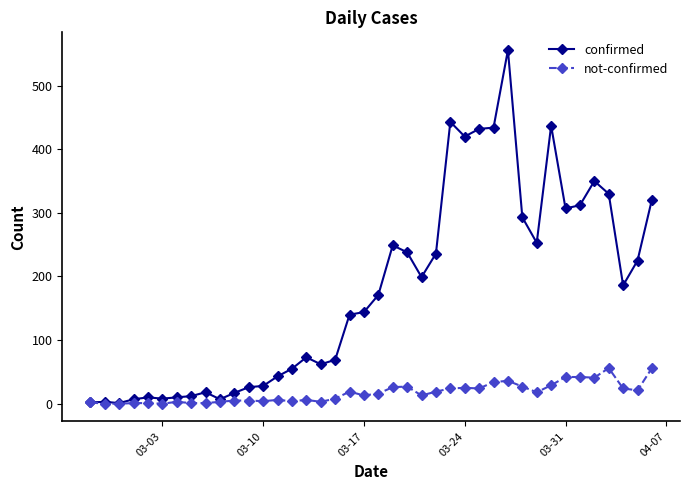

What is the difference between the second highest and minimum values in the not-confirmed series?

56